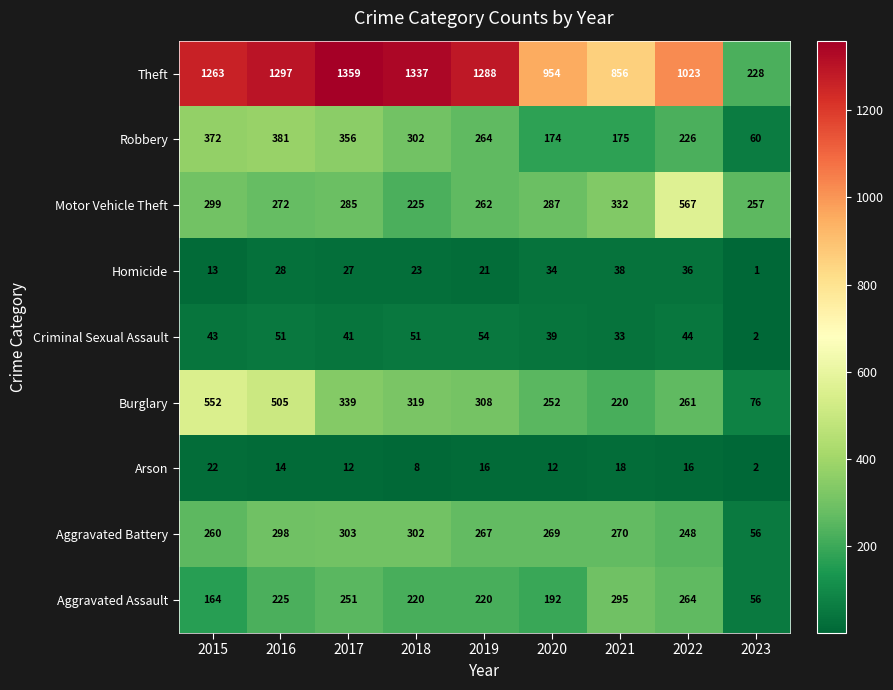

Which series changed the most between 2020 and 2023?

Theft